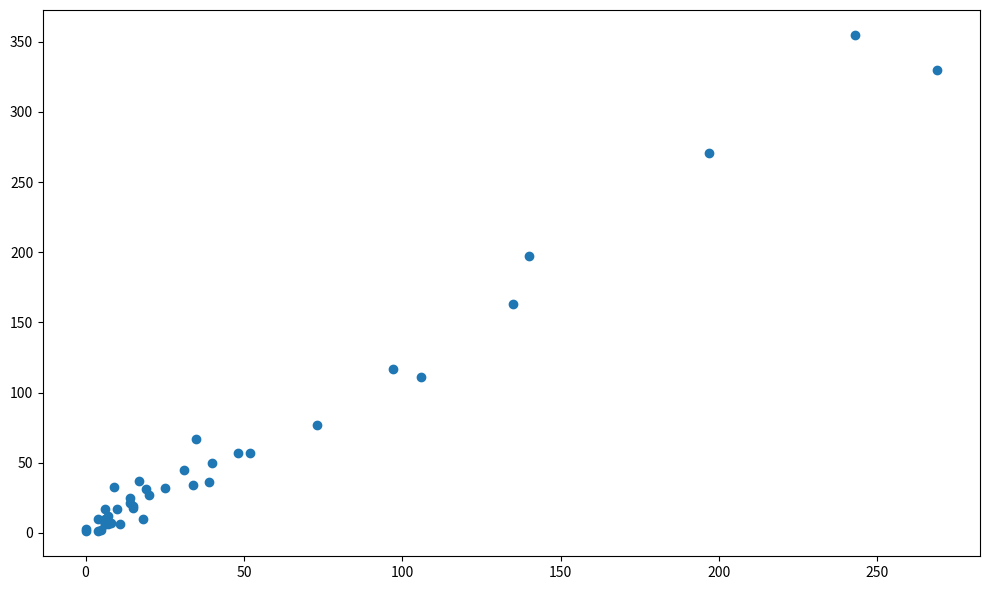

What Y value in the scatter plot is closest to 178?

163